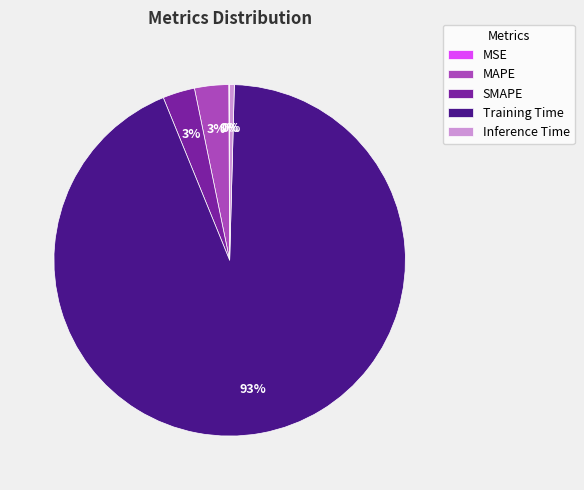

To the nearest percent, what portion does SMAPE represent?

3%